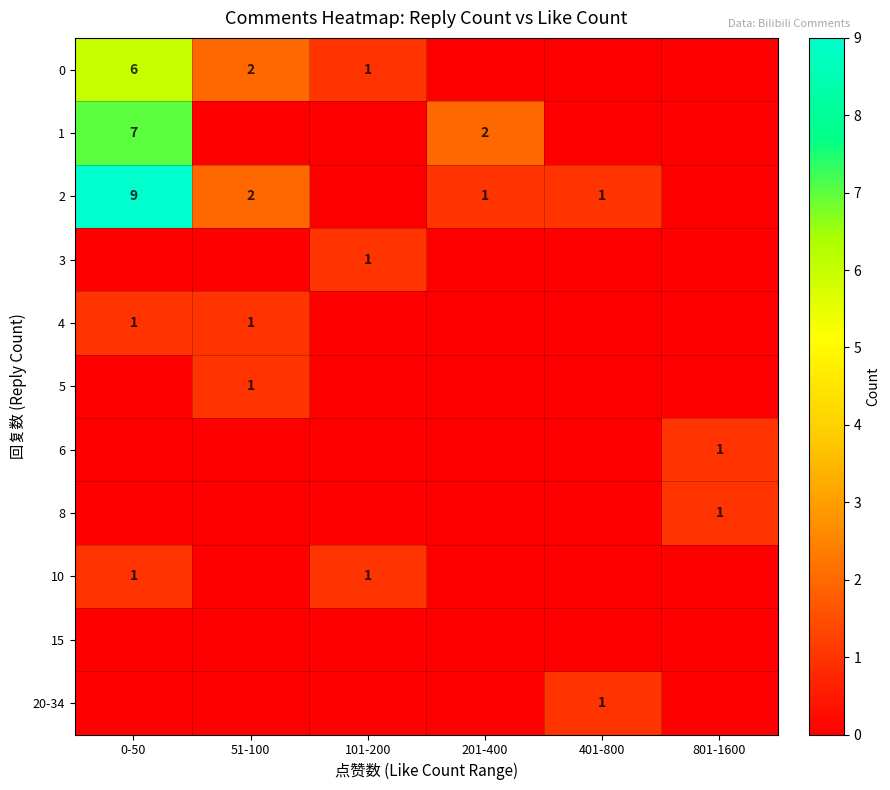

Which category has the lowest value in the 1 series?

51-100